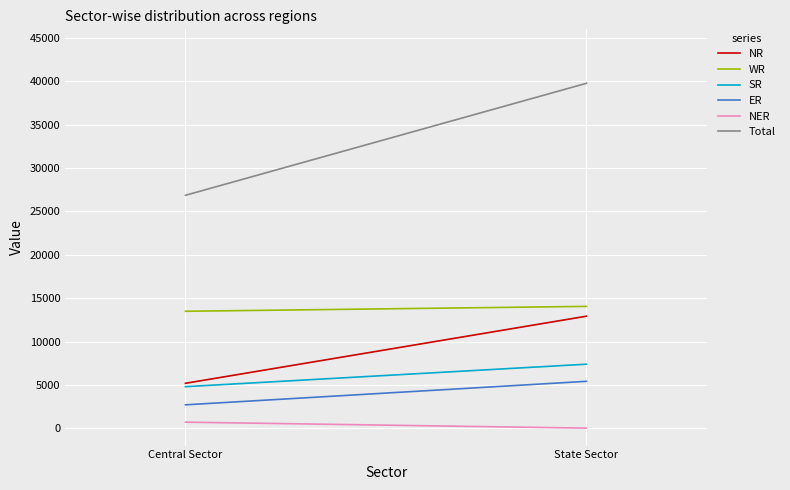

What is the label of the 1st point from the left?

Central Sector